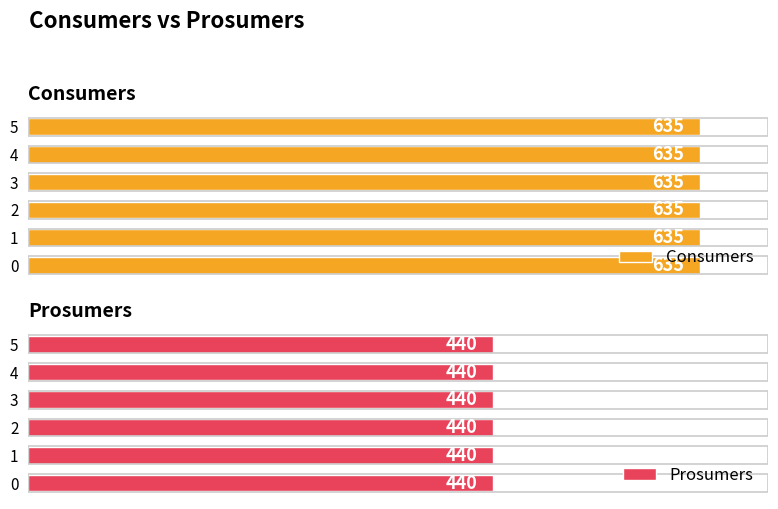

Which series has the largest range (max minus min)?

Consumers